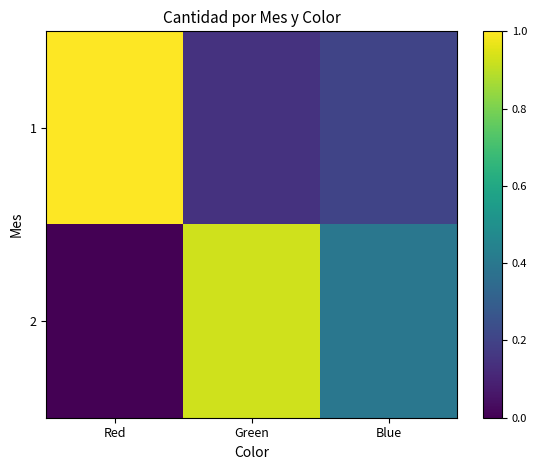

At how many categories does at least one series exceed 0?

3